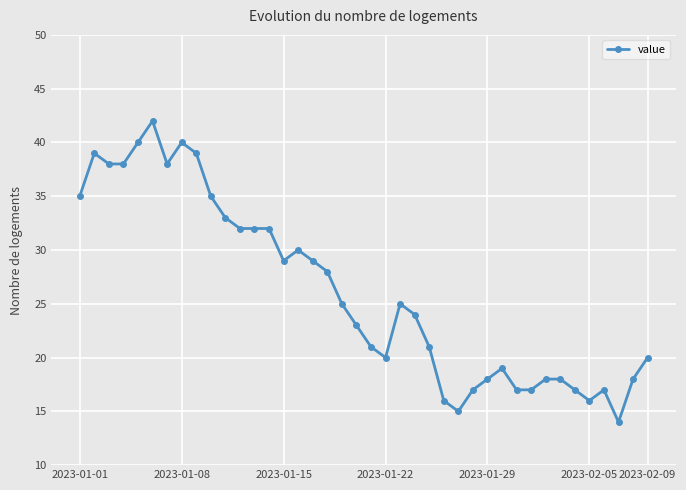

What is the smallest value displayed?

14